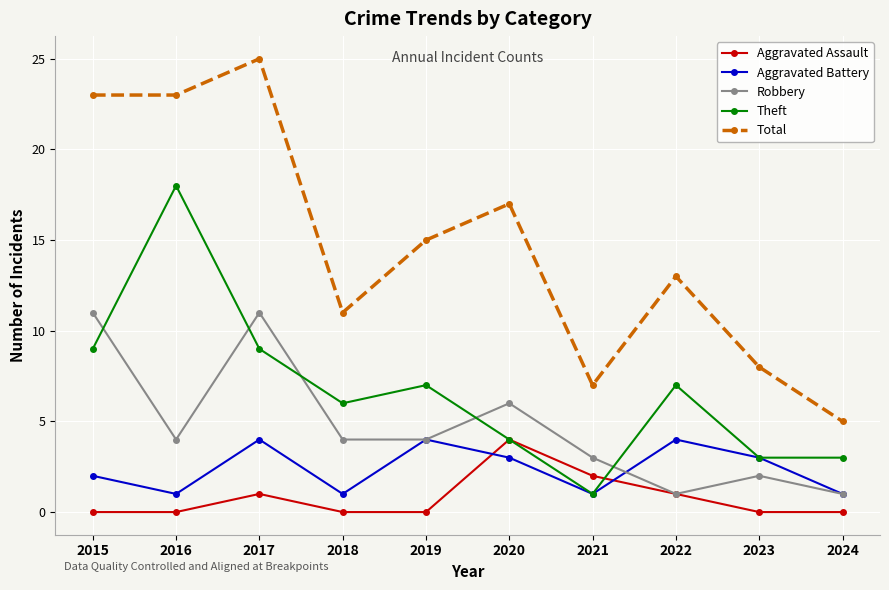

Count the number of categories in the chart.

10